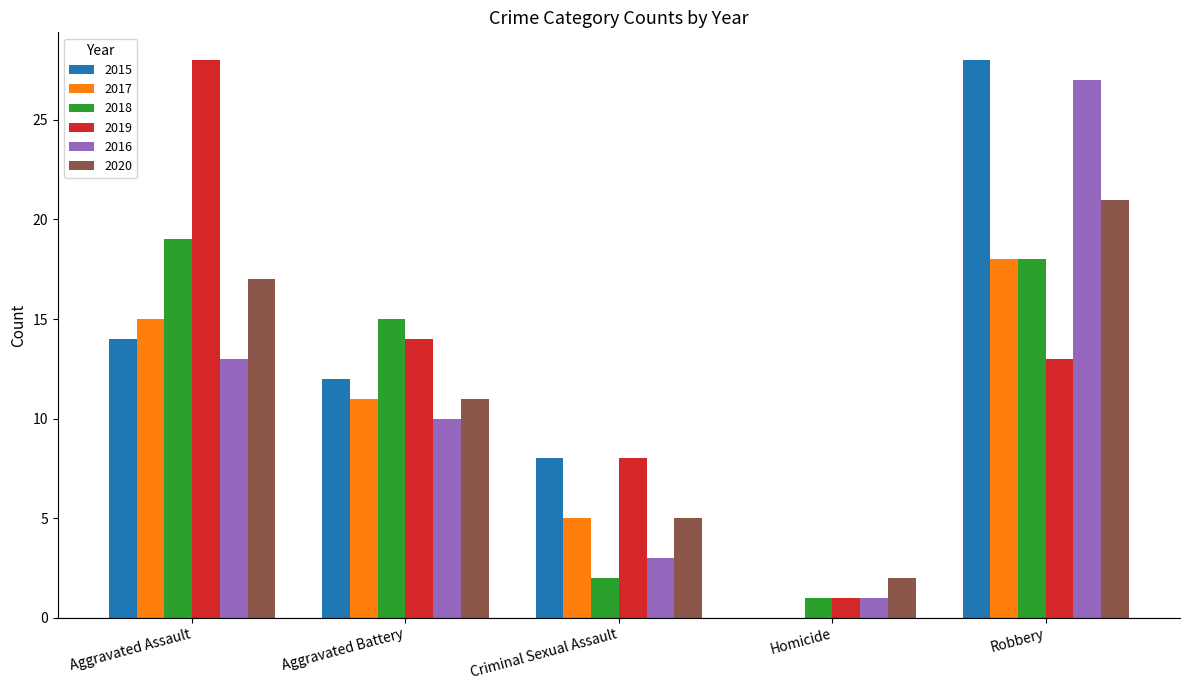

What are all the series names shown in the legend?

2015, 2017, 2018, 2019, 2016, 2020